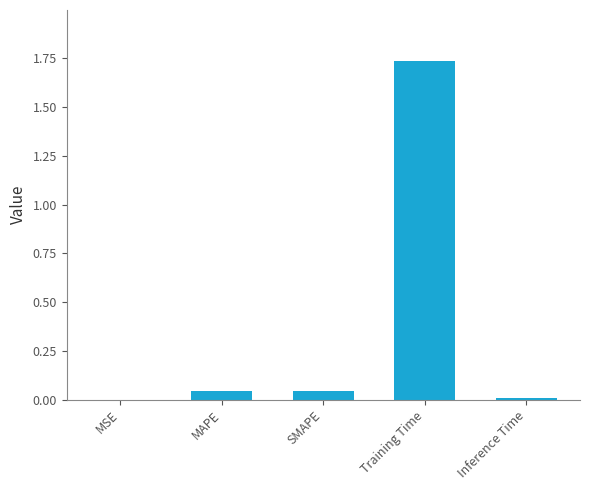

Is it true that the value at Inference Time is 0.0?

True